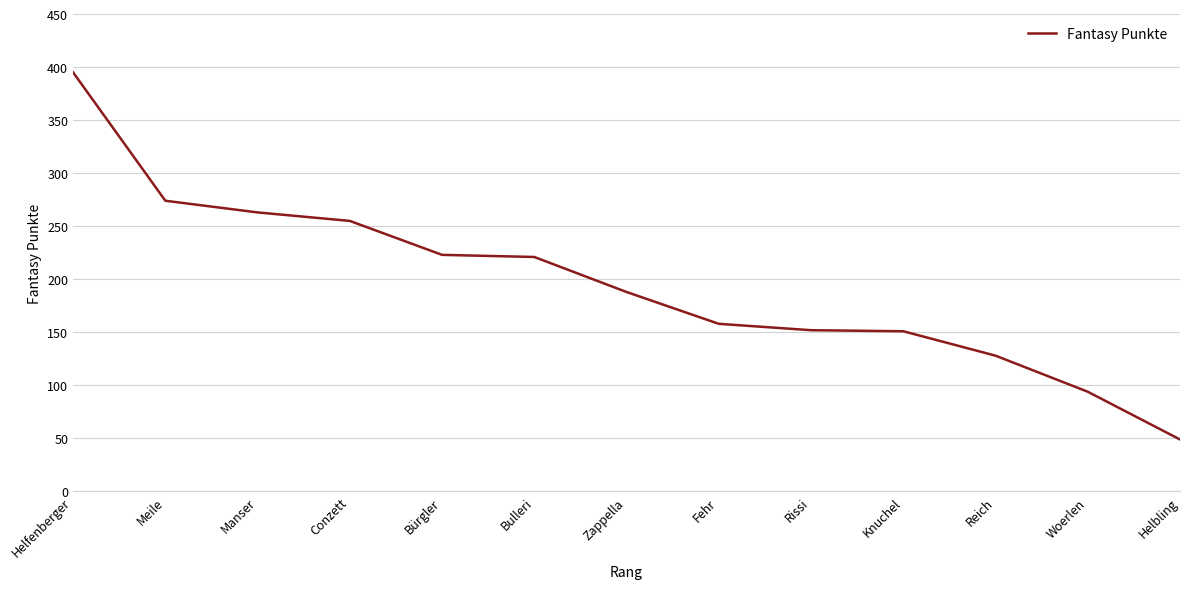

What is the approximate value at Helbling, to the nearest 10?

50